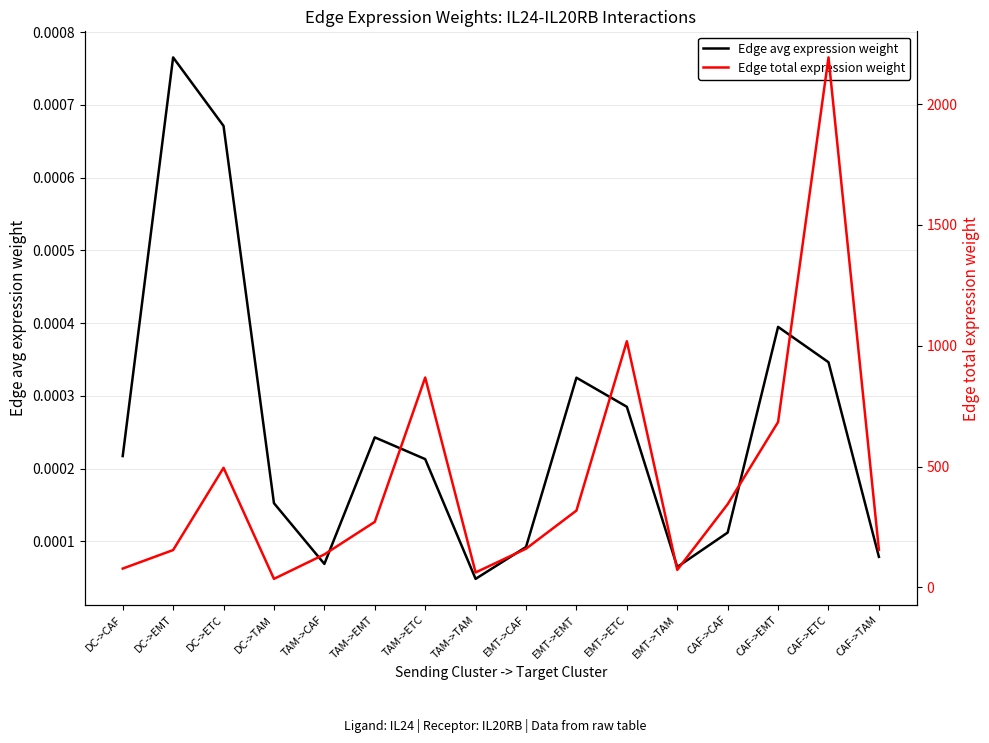

What is the greatest value displayed?

2193.5